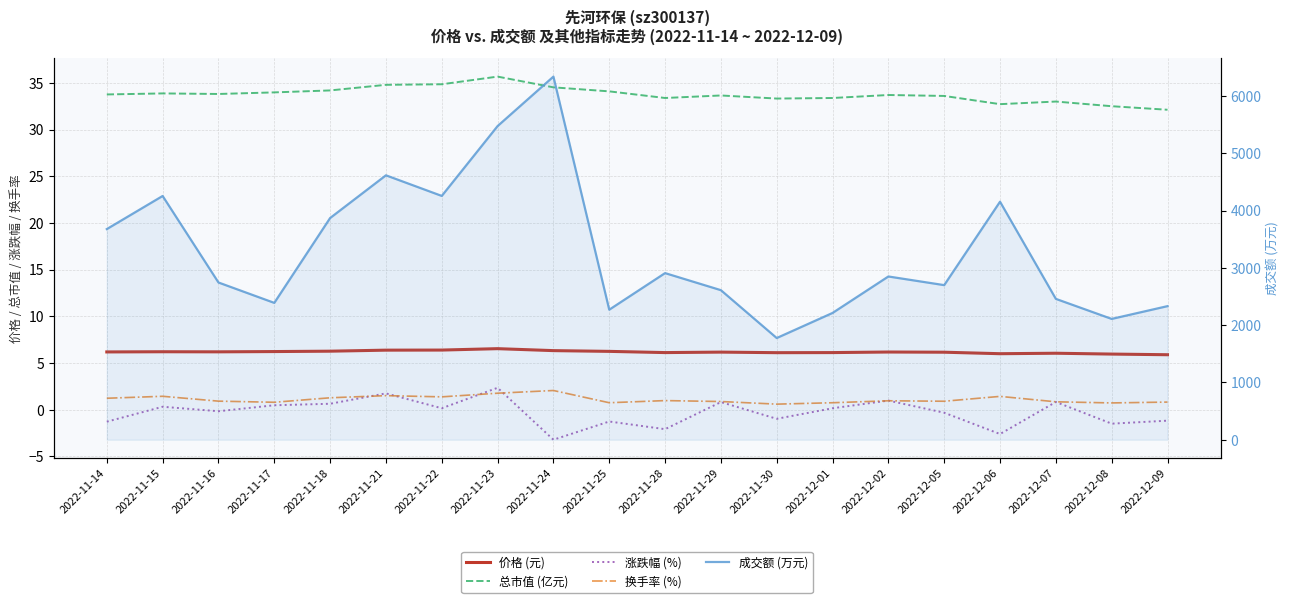

Which series has the largest total across all categories?

成交额 (万元)